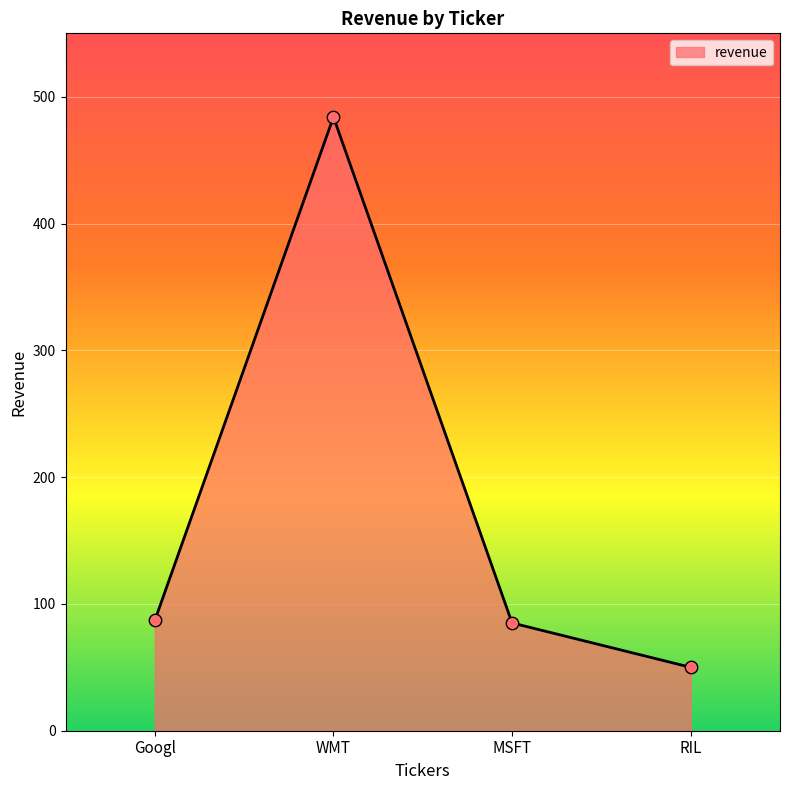

Approximately how many times larger is the value at WMT compared to MSFT?

5.7